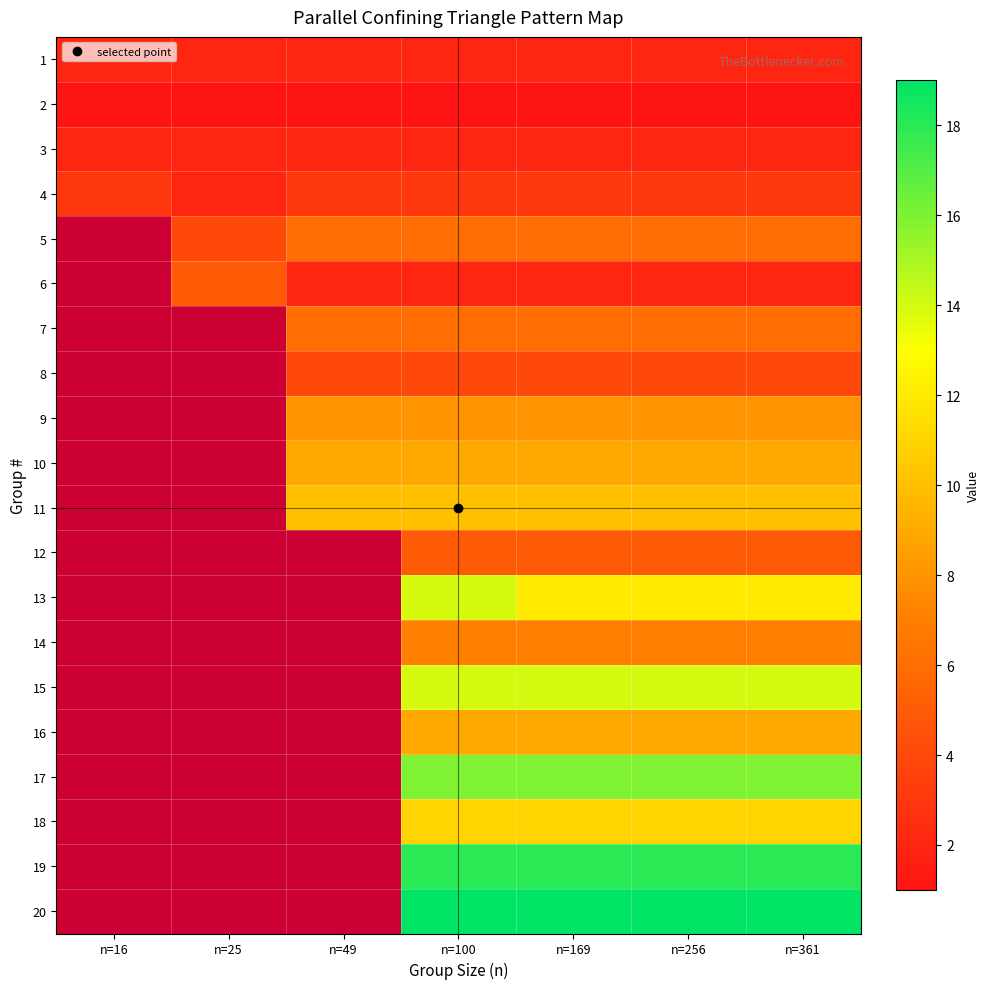

What is the sum of all 3 values?

14.0